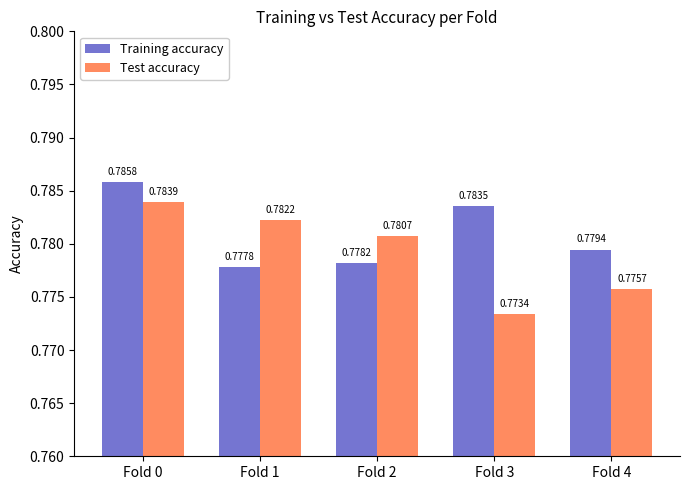

At how many categories does at least one series exceed 0?

5